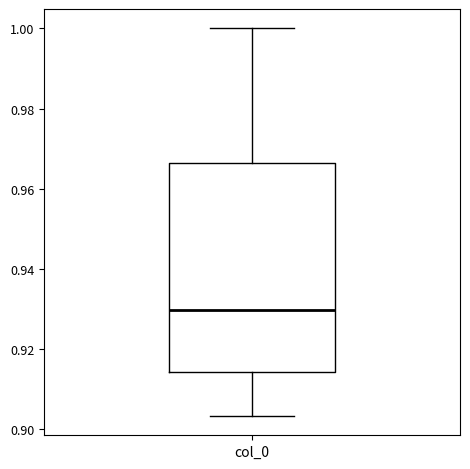

Read this box plot against the y-axis: the position of the median line, the range covered by the box, and the ends of both whiskers. The values are not printed on the chart, so give them approximately, as read against the axis.

median 0.930, box 0.914 to 0.966, whiskers 0.904 to 1.000